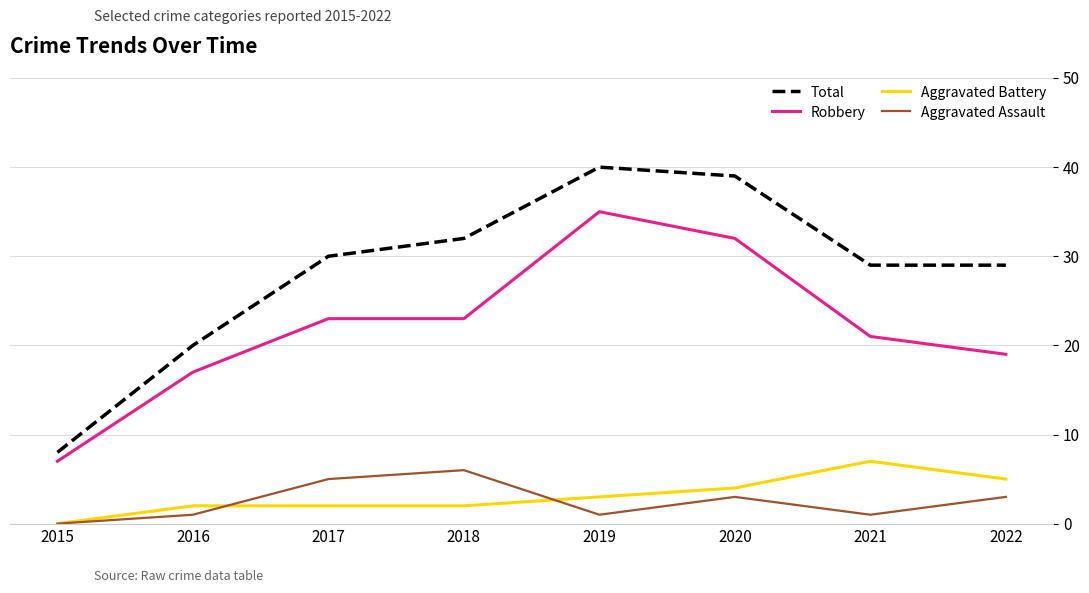

Reading left to right, extract all data points from this chart.

Total: 2015=8	2016=20	2017=30	2018=32	2019=40	2020=39	2021=29	2022=29
Robbery: 2015=7	2016=17	2017=23	2018=23	2019=35	2020=32	2021=21	2022=19
Aggravated Battery: 2015=0	2016=2	2017=2	2018=2	2019=3	2020=4	2021=7	2022=5
Aggravated Assault: 2015=0	2016=1	2017=5	2018=6	2019=1	2020=3	2021=1	2022=3